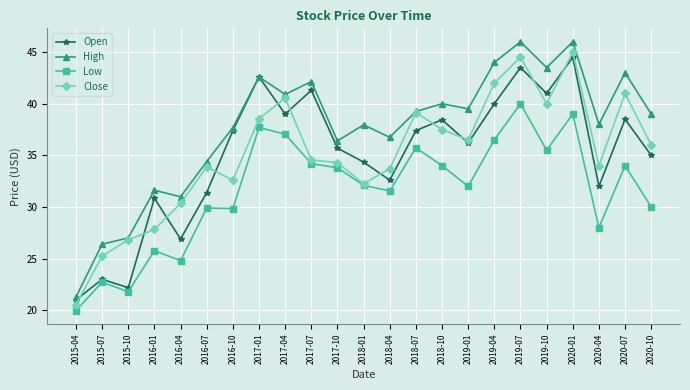

What is the smallest value displayed?

20.0